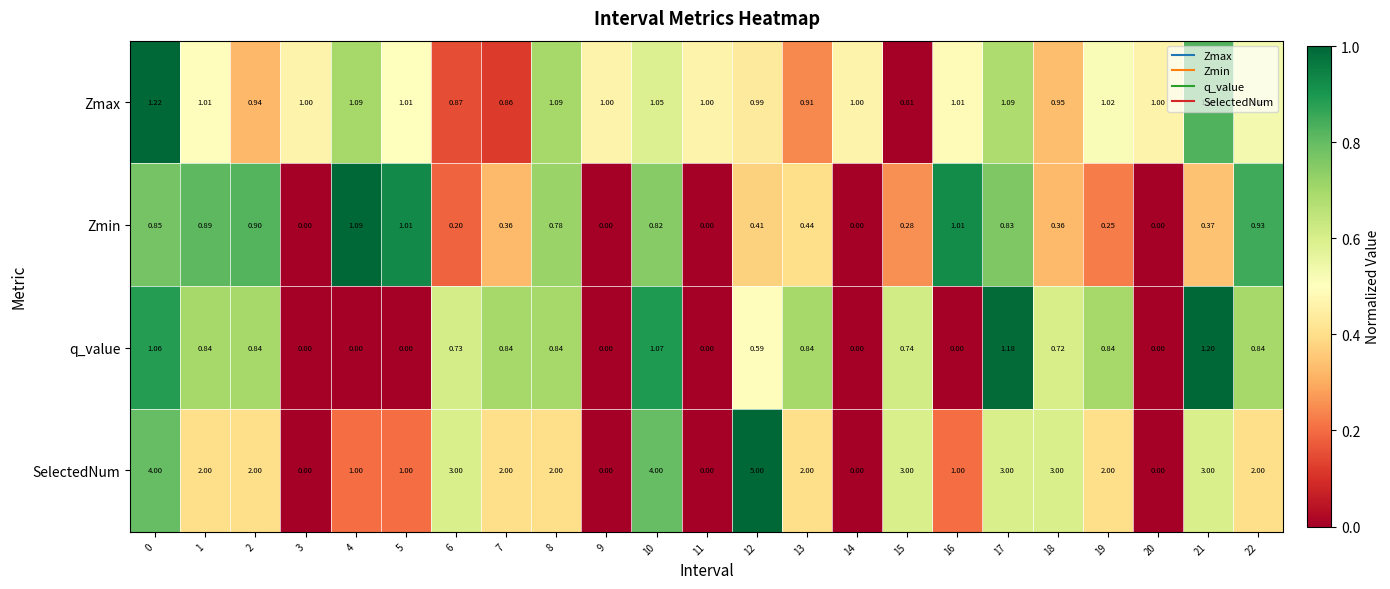

List the series in order of their peak value, lowest first.

Zmin, q_value, Zmax, SelectedNum